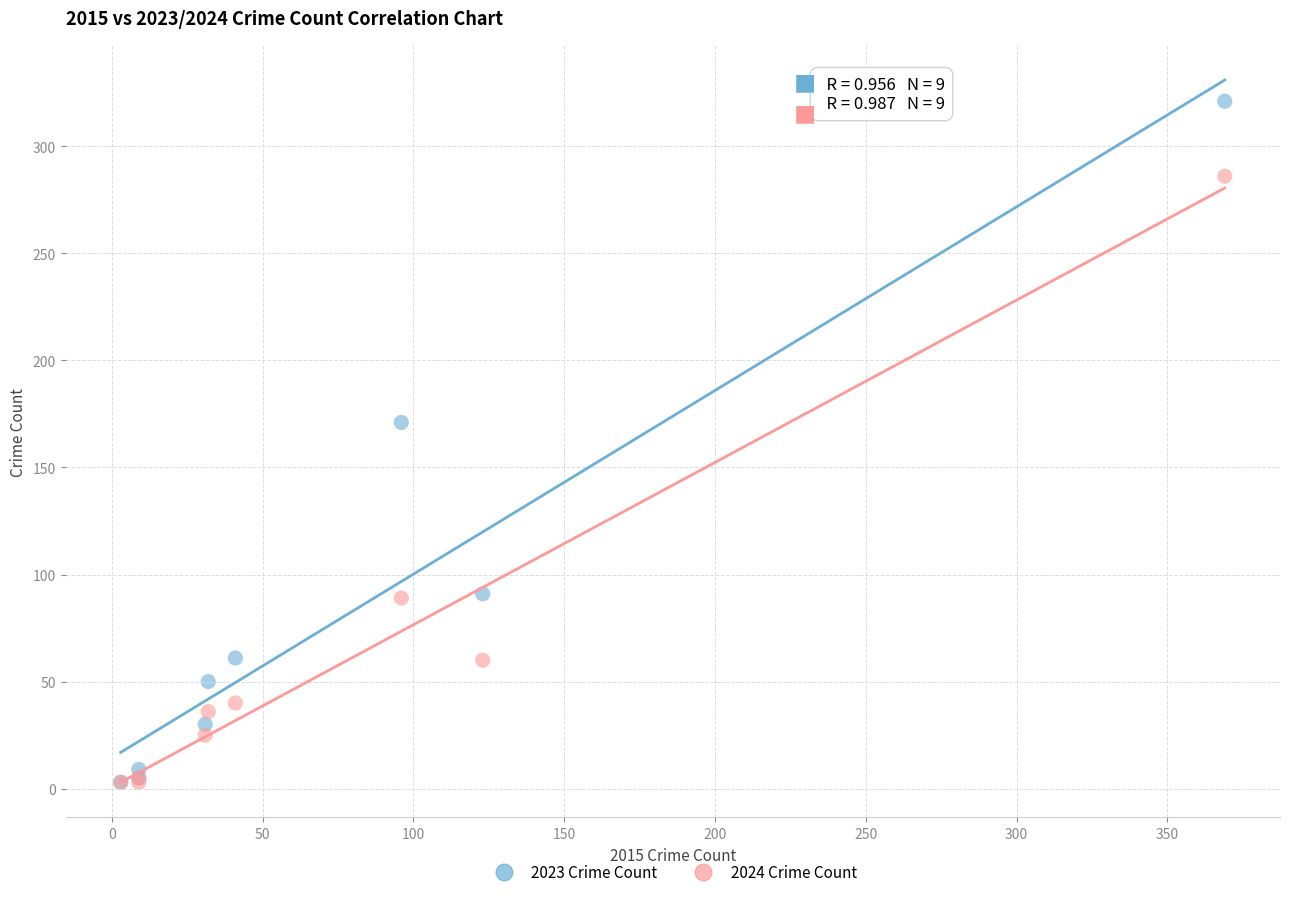

Across all series, what Y value is closest to 162?

171